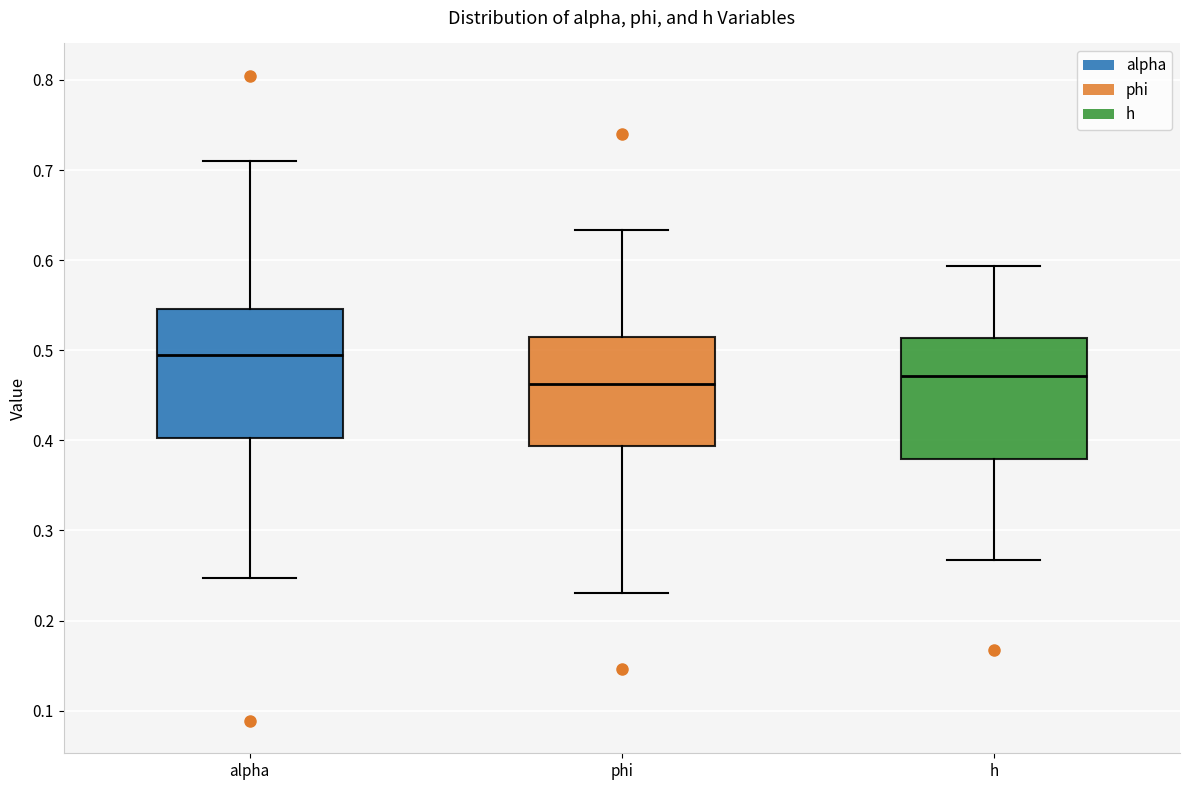

Reading left to right, read every box against the y-axis: the position of its median line, the range the box covers, and the ends of its whiskers. The values are not printed on the chart, so give them approximately, as read against the axis.

alpha: median 0.50, box 0.40 to 0.55, whiskers 0.25 to 0.71
phi: median 0.46, box 0.39 to 0.51, whiskers 0.23 to 0.63
h: median 0.47, box 0.38 to 0.51, whiskers 0.27 to 0.59